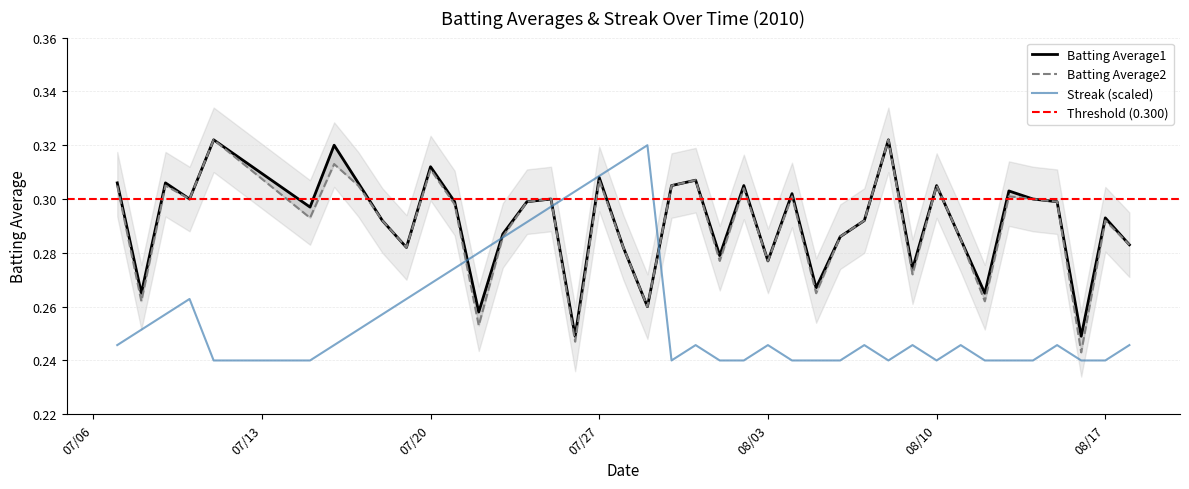

Rank the categories by Streak value from lowest to highest.

2010-07-11, 2010-07-15, 2010-07-30, 2010-08-01, 2010-08-02, 2010-08-04, 2010-08-05, 2010-08-06, 2010-08-08, 2010-08-10, 2010-08-12, 2010-08-13, 2010-08-14, 2010-08-16, 2010-08-17, 2010-07-07, 2010-07-16, 2010-07-31, 2010-08-03, 2010-08-07, 2010-08-09, 2010-08-11, 2010-08-15, 2010-08-18, 2010-07-08, 2010-07-17, 2010-07-09, 2010-07-18, 2010-07-10, 2010-07-19, 2010-07-20, 2010-07-21, 2010-07-22, 2010-07-23, 2010-07-24, 2010-07-25, 2010-07-26, 2010-07-27, 2010-07-28, 2010-07-29